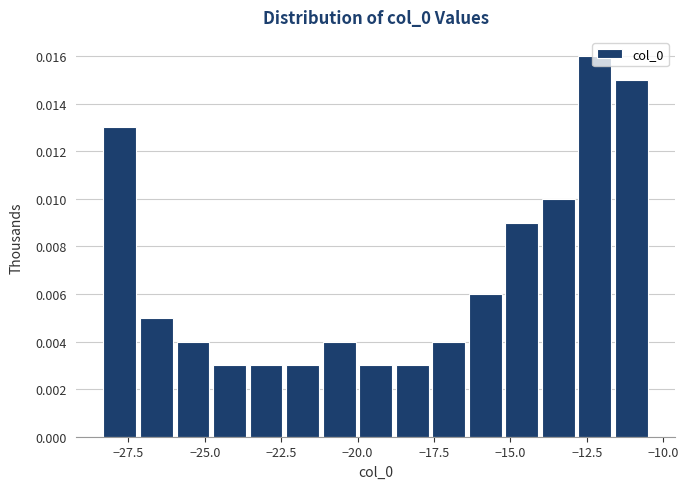

Read against the x-axis, roughly where is the centre of the tallest bar?

-12.0